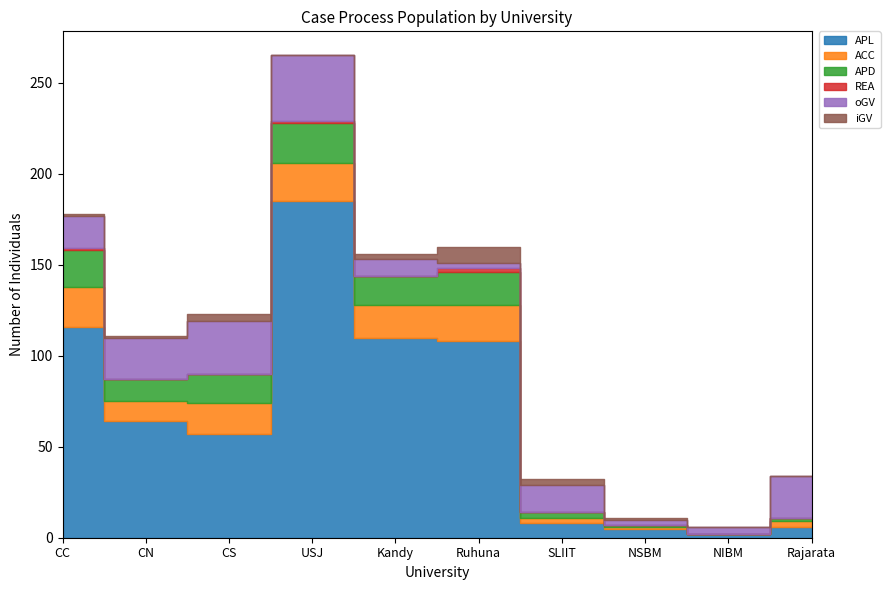

Between which two adjacent categories do REA and iGV first intersect?

CS and USJ